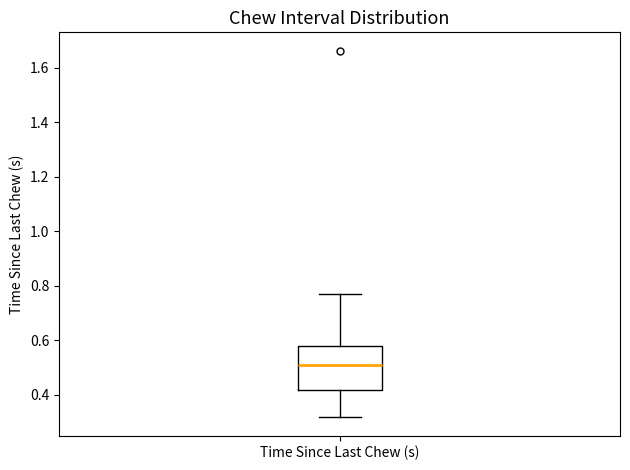

Read this box plot against the y-axis: the position of the median line, the range covered by the box, and the ends of both whiskers. The values are not printed on the chart, so give them approximately, as read against the axis.

median 0.52, box 0.42 to 0.58, whiskers 0.32 to 0.78